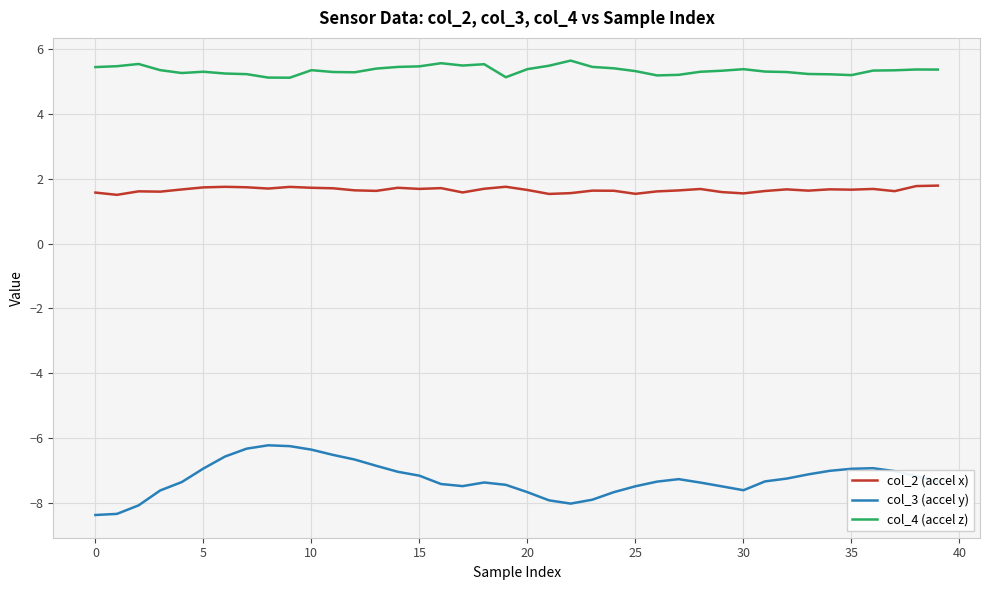

True or false: col_4 (accel z) and col_3 (accel y) intersect in this chart.

False